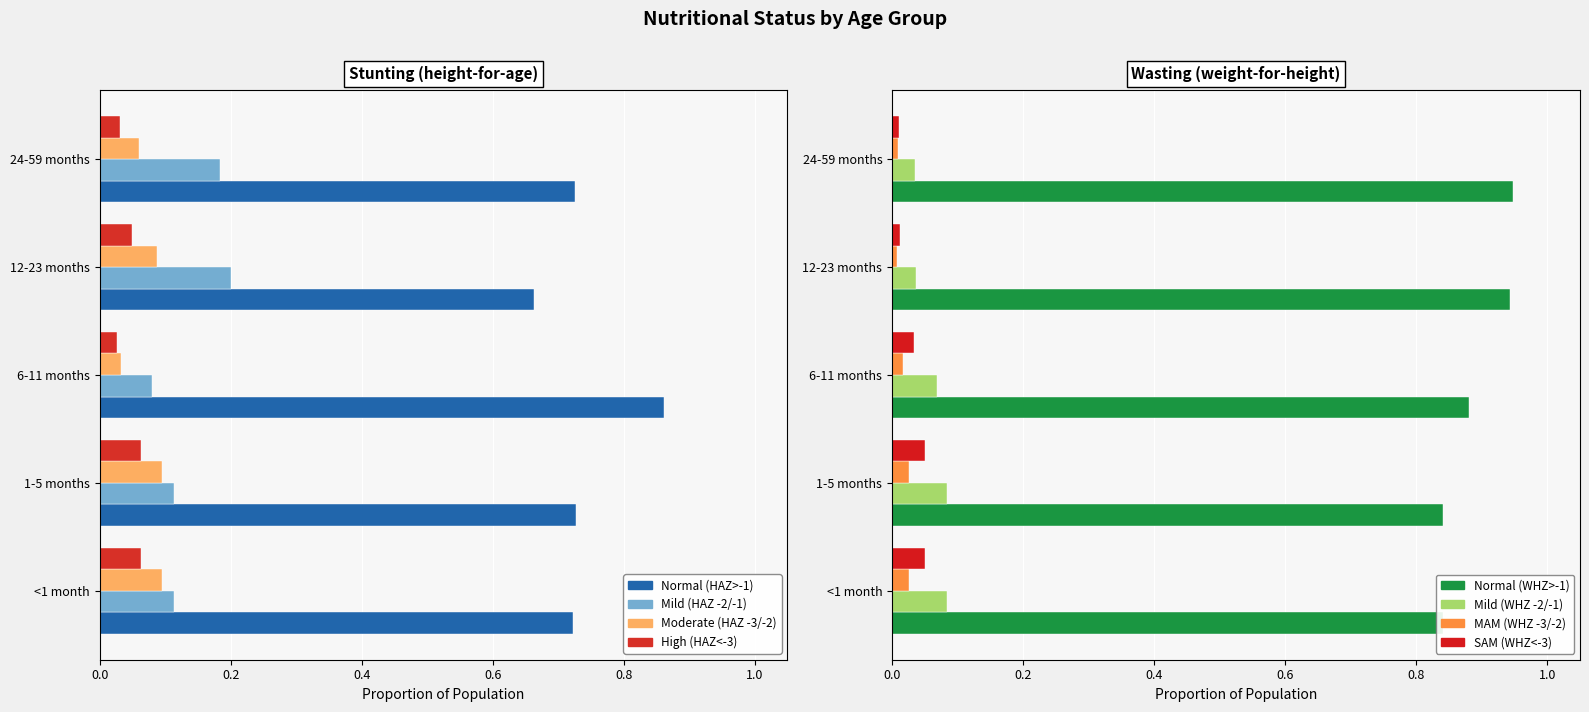

At Normal (HAZ>-1), list the series in order from largest to smallest.

6-11 months, 1-5 months, 24-59 months, <1 month, 12-23 months